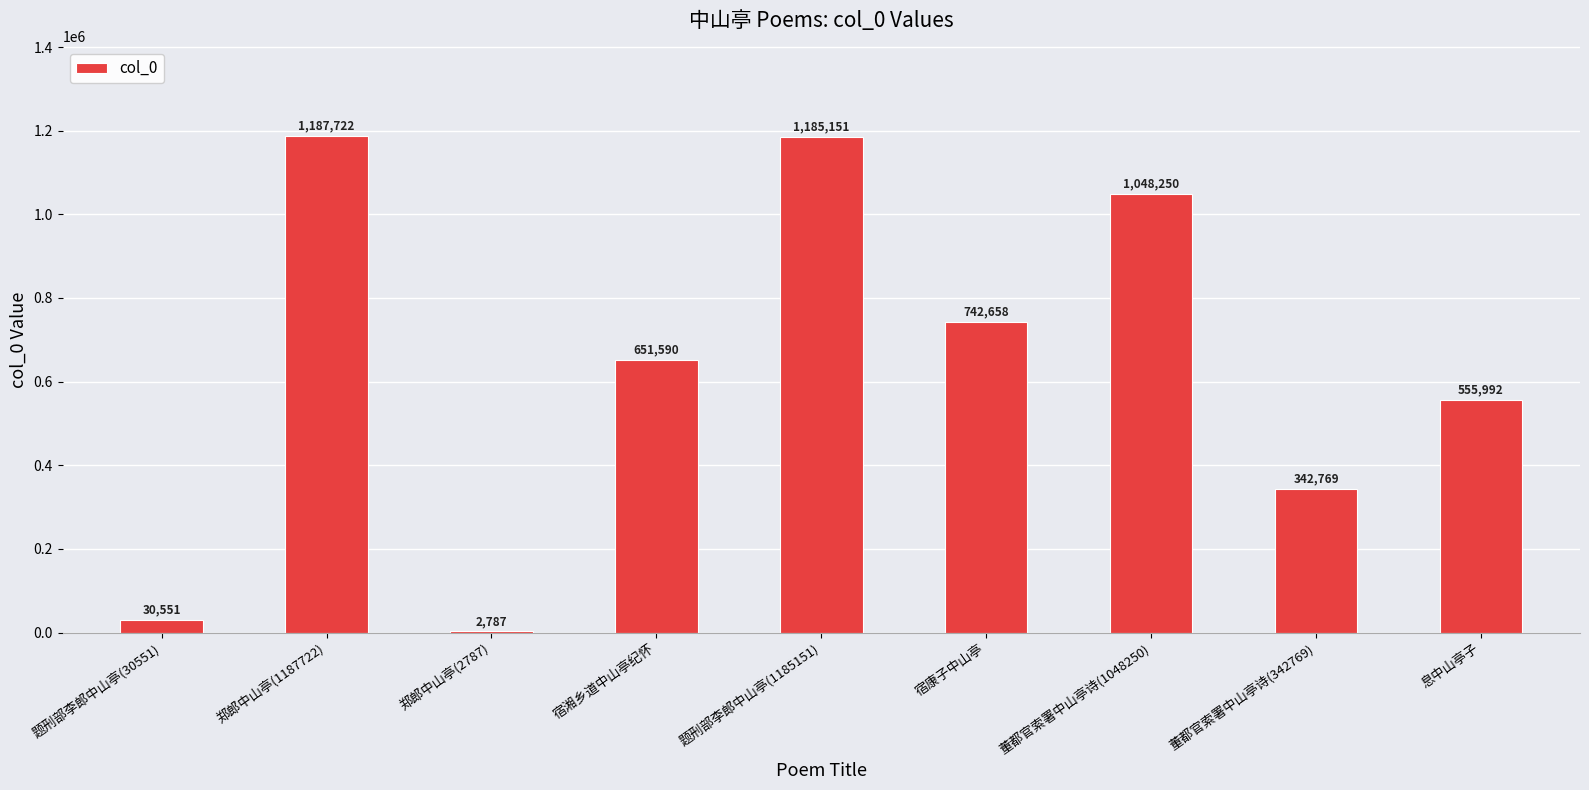

Which category has the highest value across all series?

郑郎中山亭(1187722)